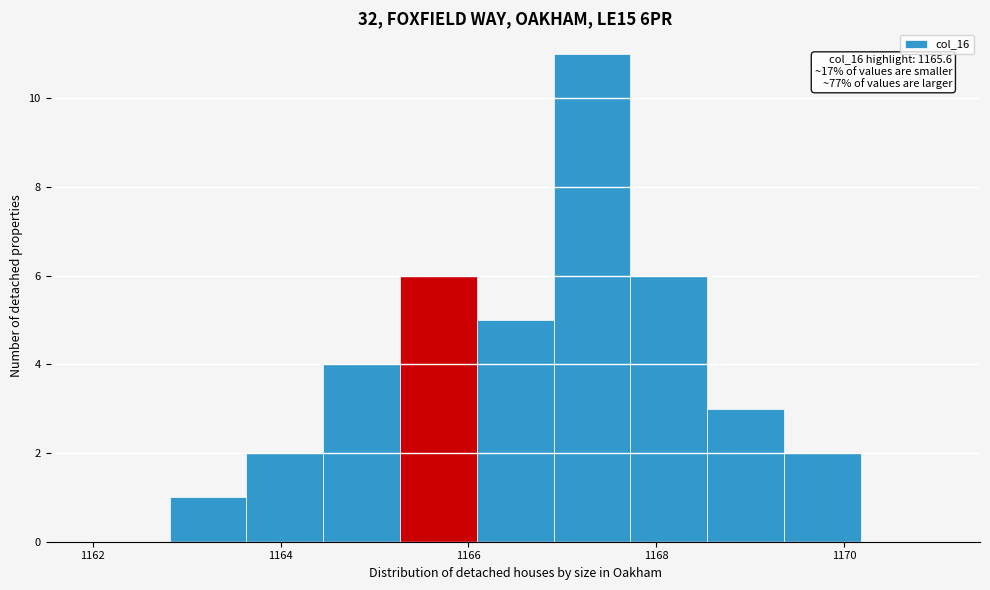

Over which range of the x-axis is the bar tallest?

1167.0 to 1167.8